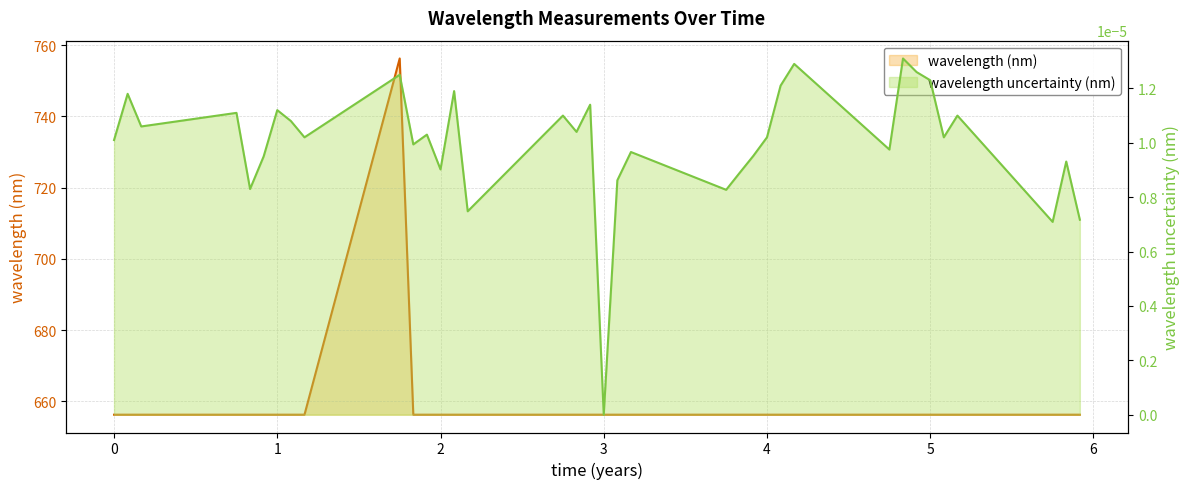

In wavelength uncertainty (nm), how many points are lower than both neighbors (excluding endpoints)?

12